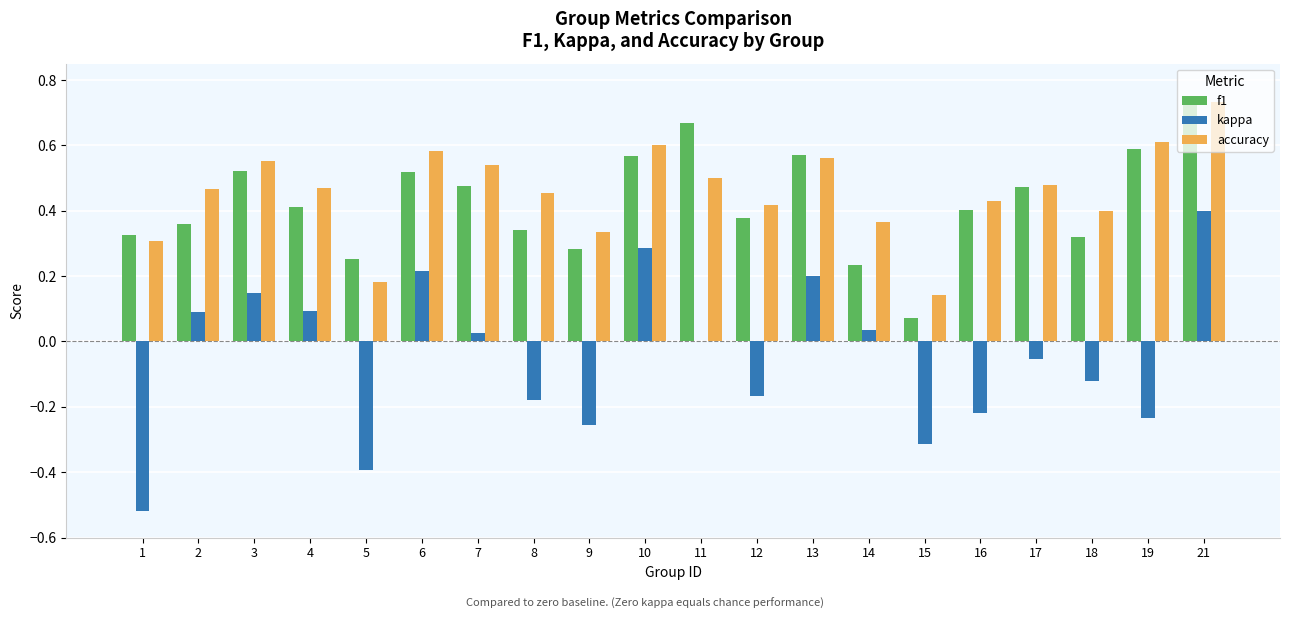

The accuracy series shows 0.8 at 7. True or false?

False